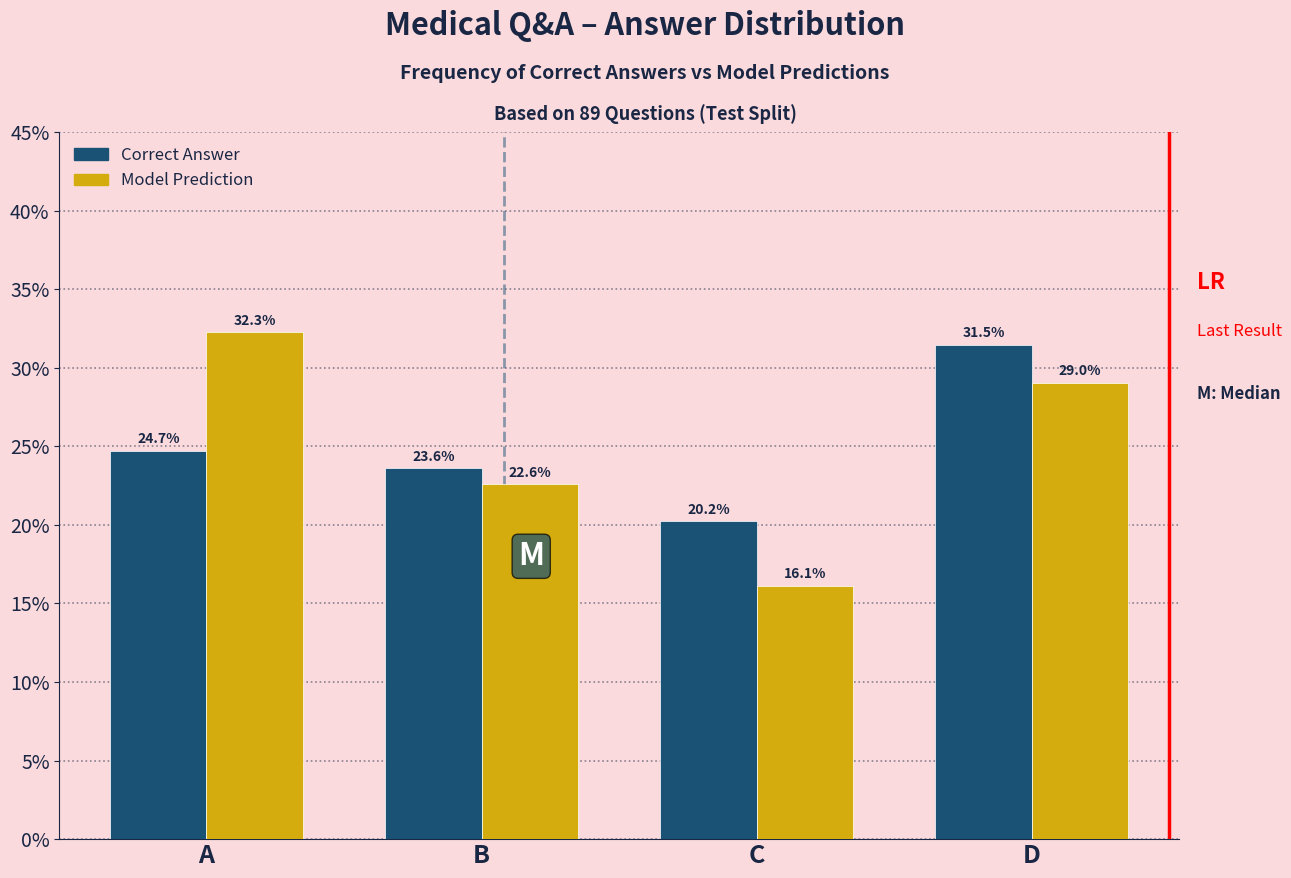

Reading left to right, extract all data points from this chart.

Correct Answer: A=24.7	B=23.6	C=20.2	D=31.5
Model Prediction: A=32.3	B=22.6	C=16.1	D=29.0